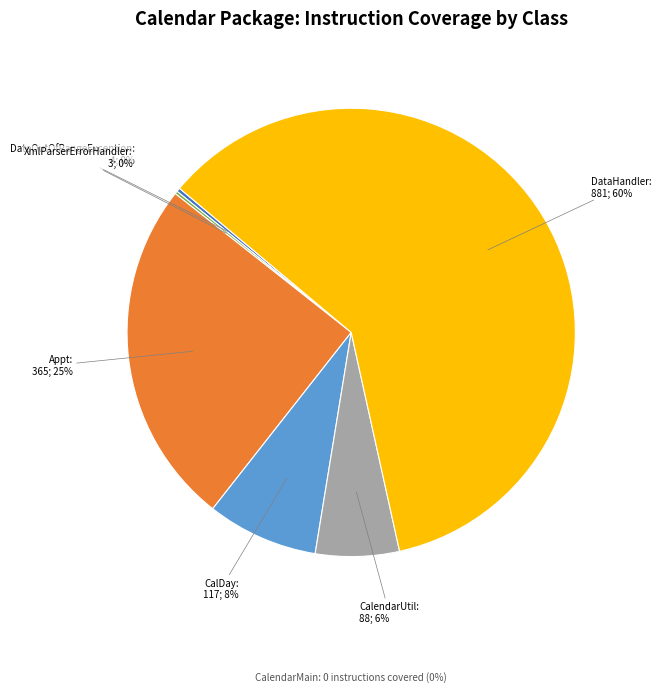

Is there a majority slice in this chart?

Yes